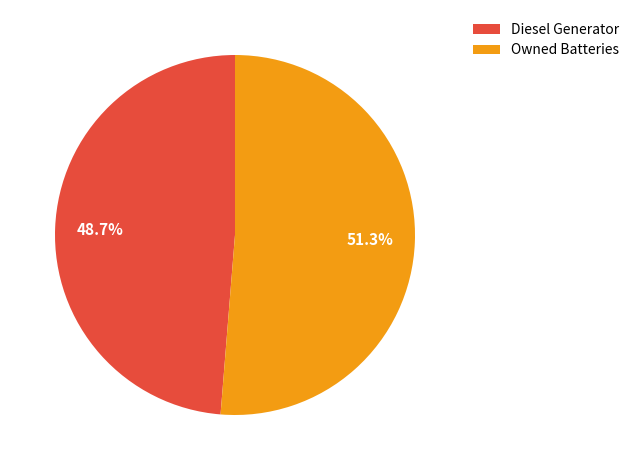

Is it true that Owned Batteries is 51% of the pie?

True